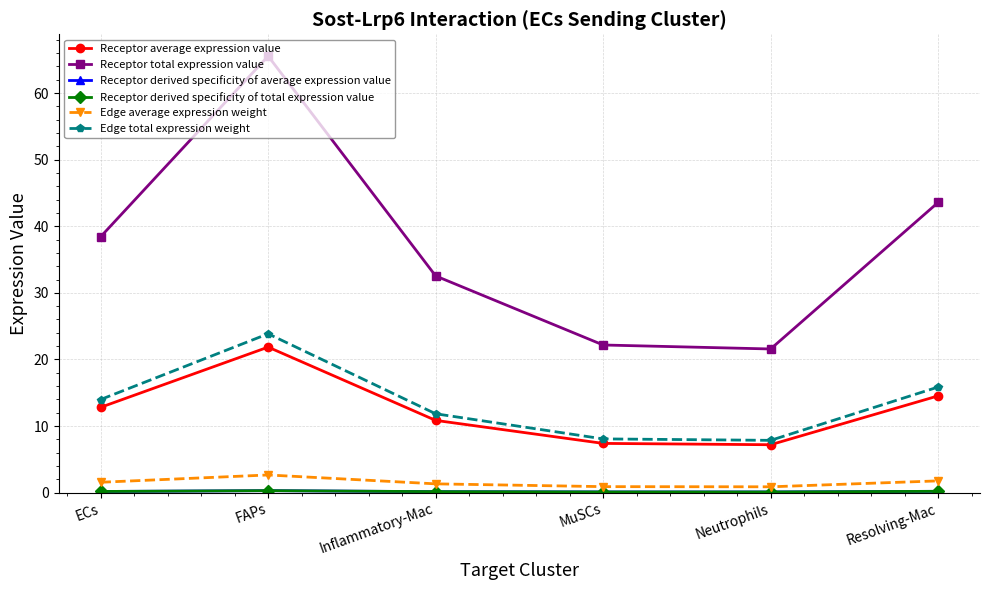

Does the chart display data point markers on the line(s)?

Yes